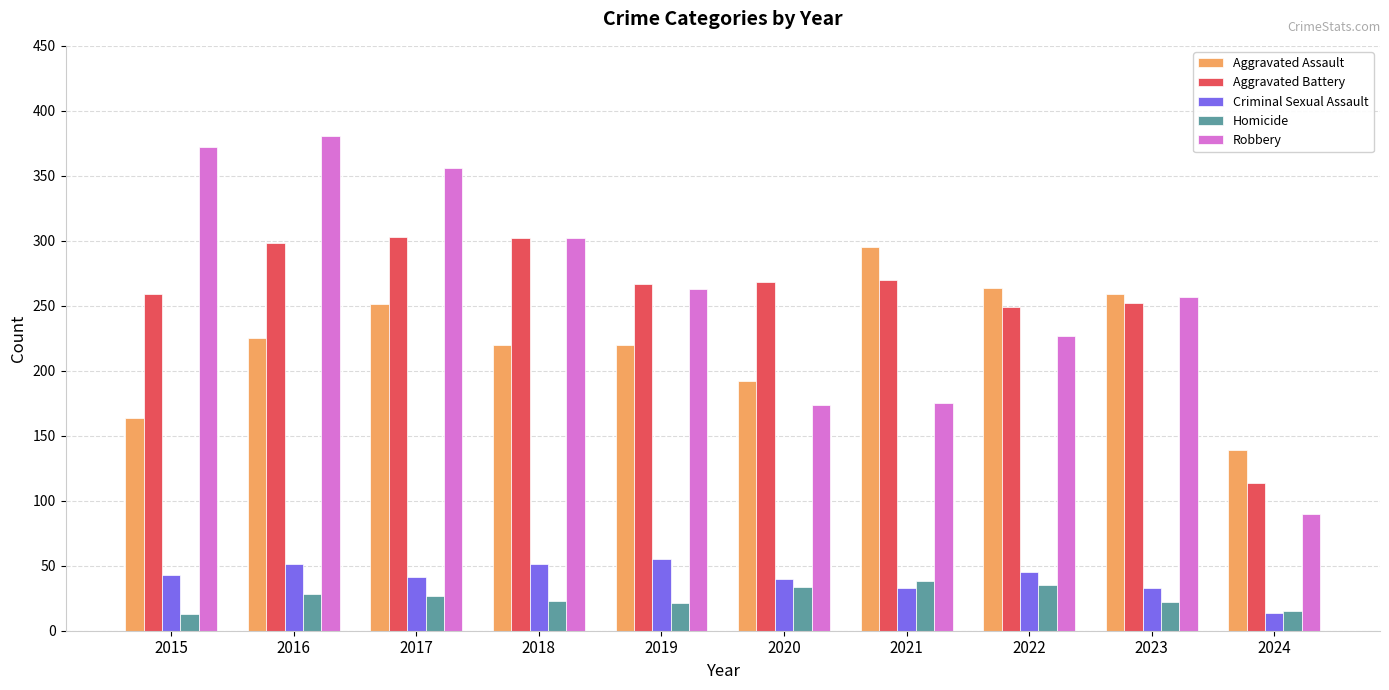

Which series has the largest range (max minus min)?

Robbery